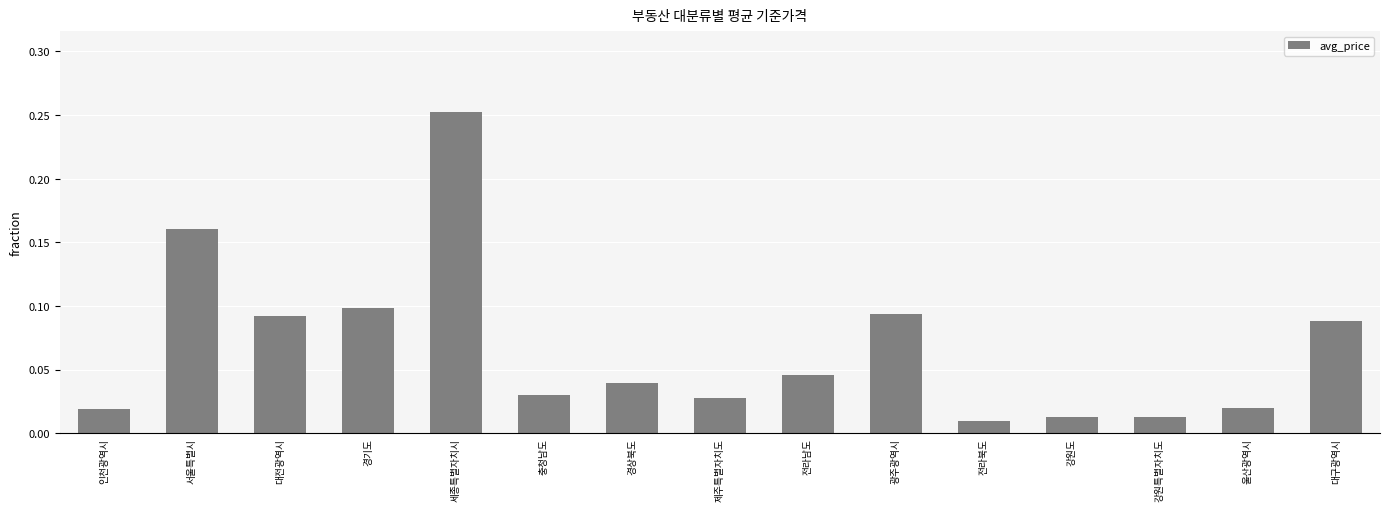

Which has a higher value, 경기도 or 전라북도?

경기도